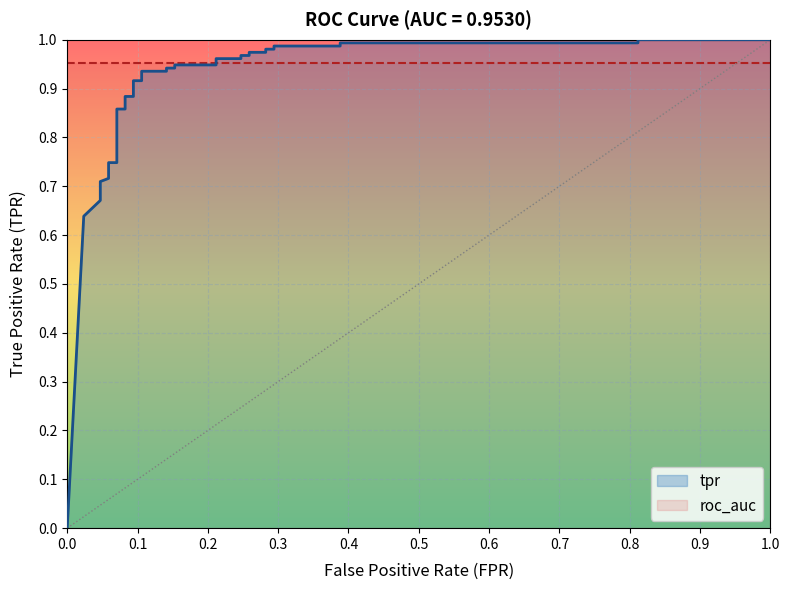

What is the difference between the maximum and minimum values?

1.0